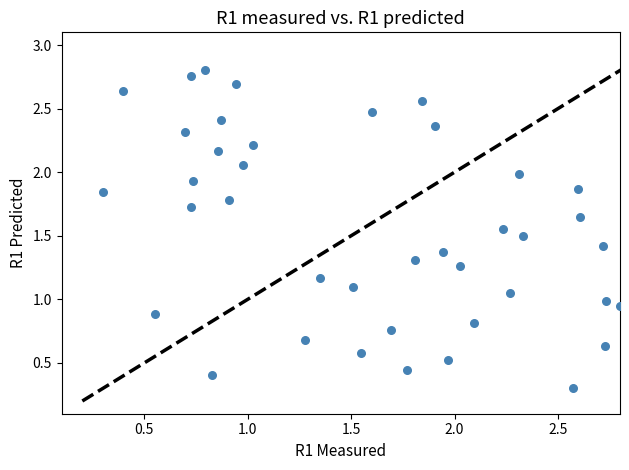

What is the range of X values (max minus min)?

2.5